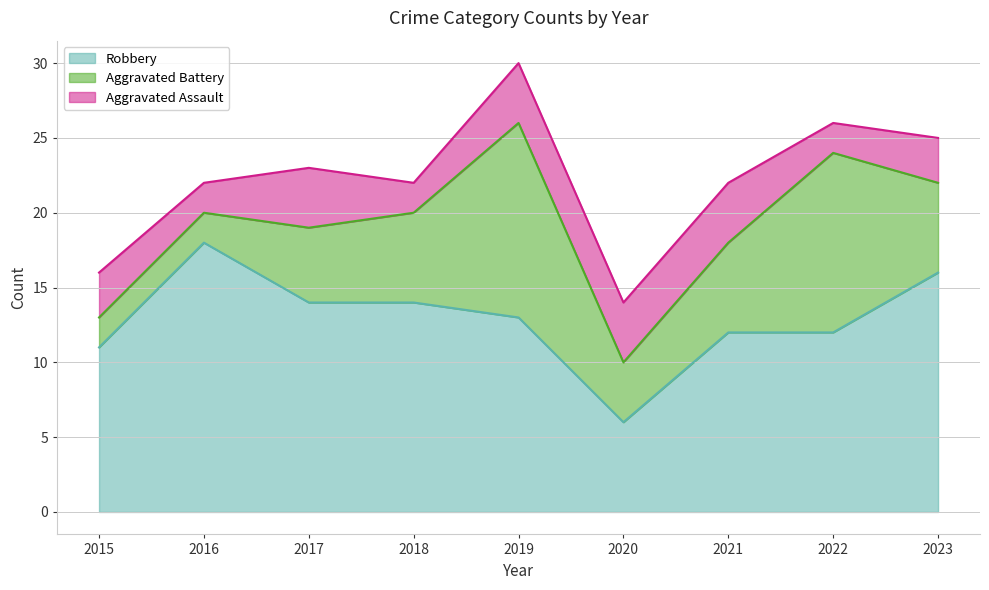

Does the chart display data point markers on the line(s)?

No